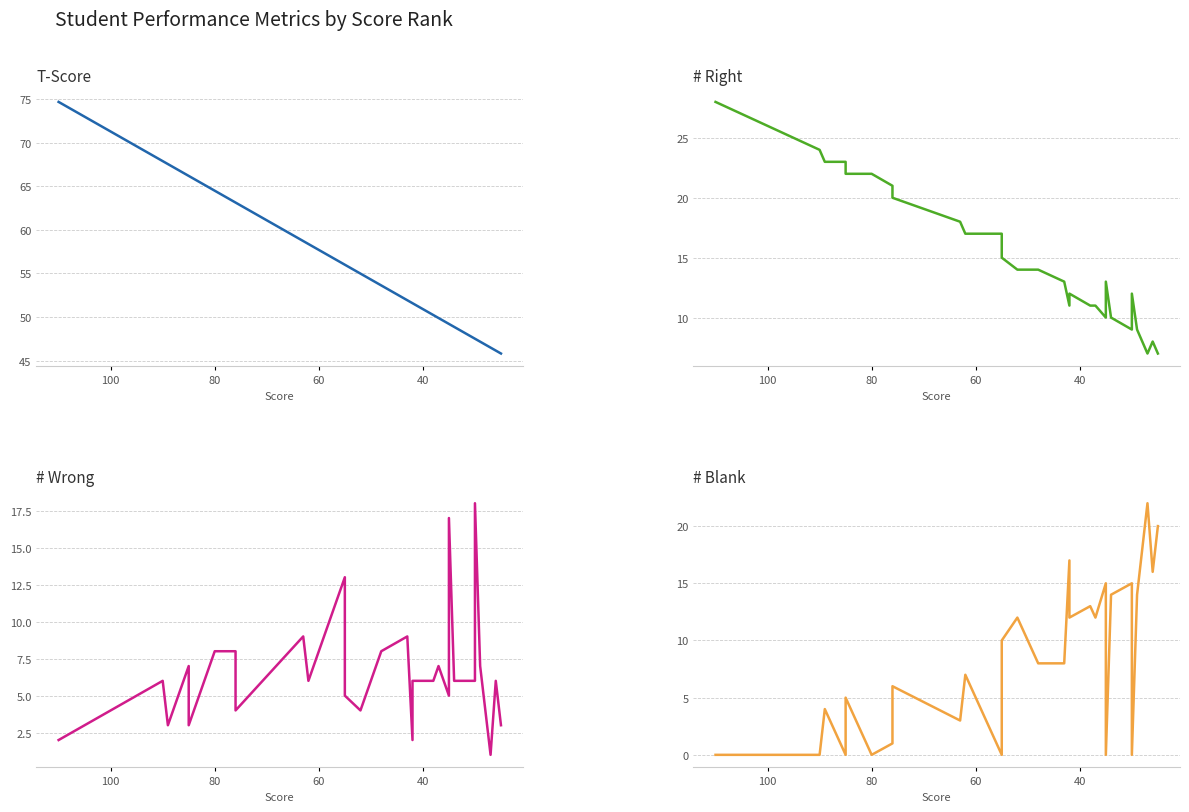

What is the difference between the maximum and minimum values in the # Wrong series?

17.0